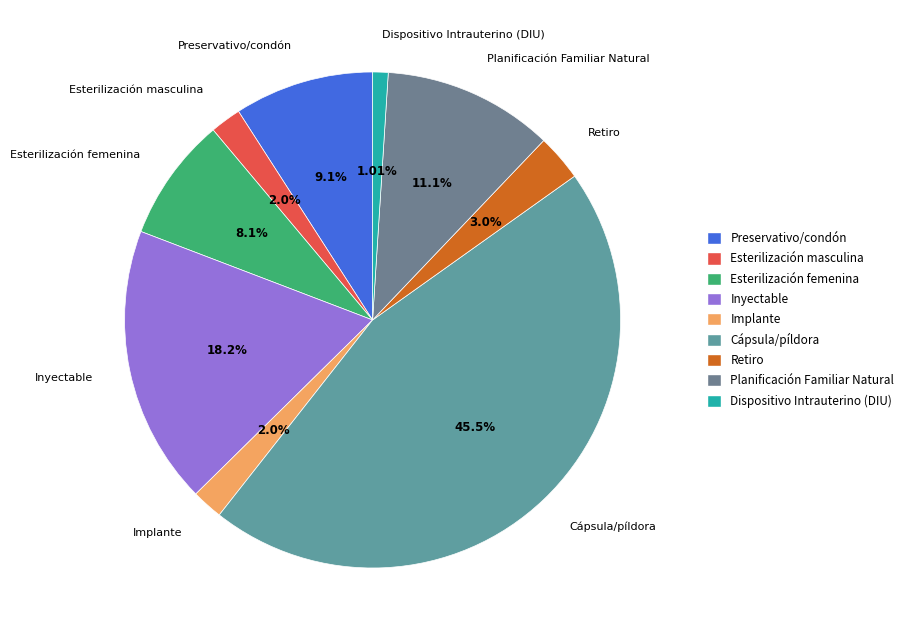

To the nearest percent, what percentage of the pie is Preservativo/condón?

9%